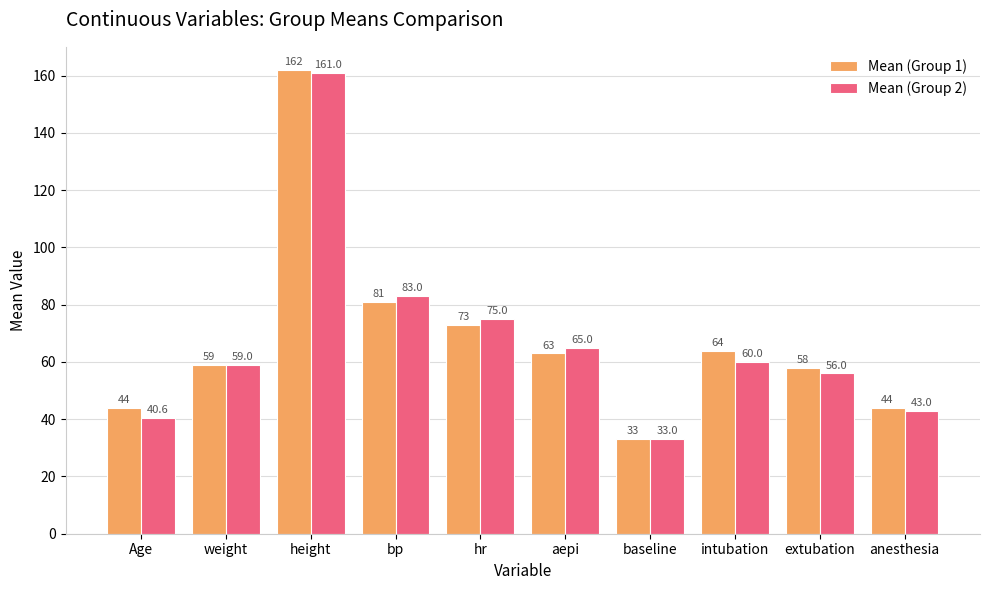

Is the value of Mean (Group 1) at bp greater than the value of Mean (Group 2) at aepi?

Yes